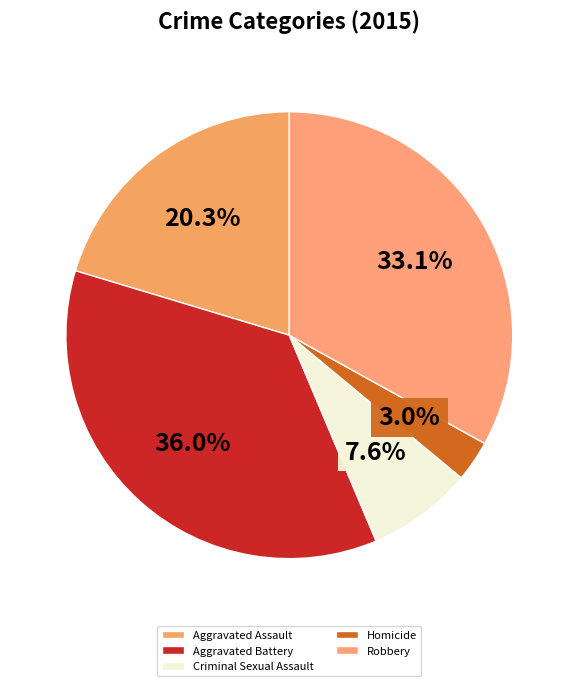

Is there any slice that represents more than half of the pie?

No